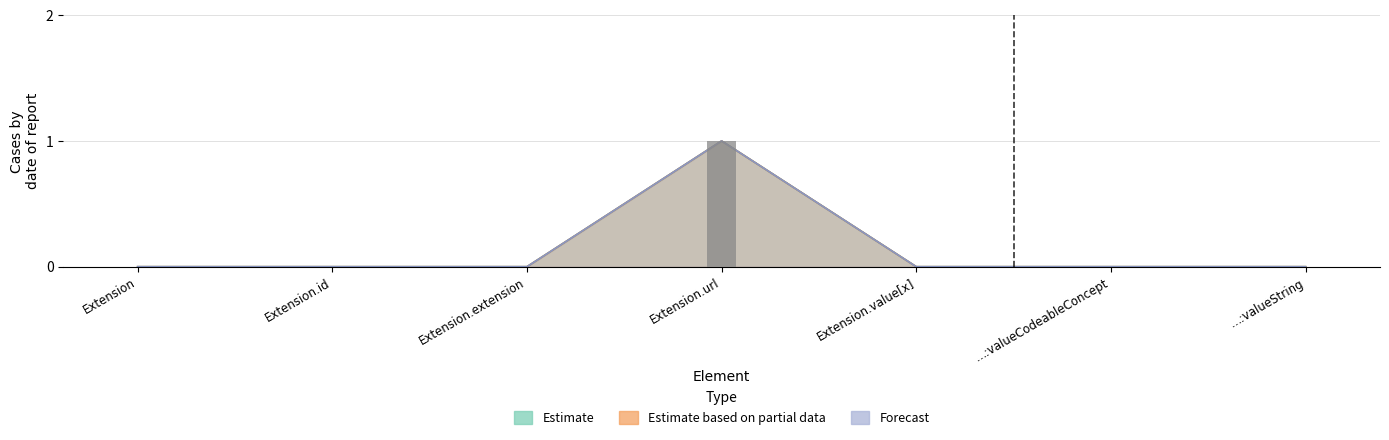

What is the label of the 1st bar from the right?

Extension.value[x]:valueString